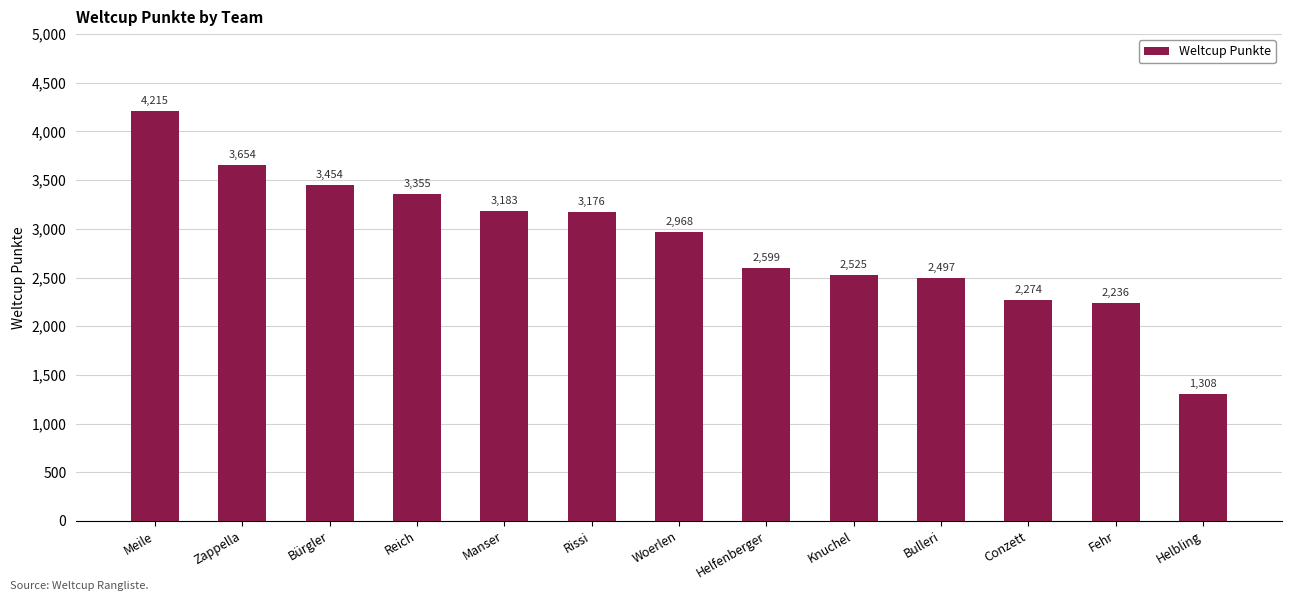

List the labels in order of value, largest first.

Meile, Zappella, Bürgler, Reich, Manser, Rissi, Woerlen, Helfenberger, Knuchel, Bulleri, Conzett, Fehr, Helbling